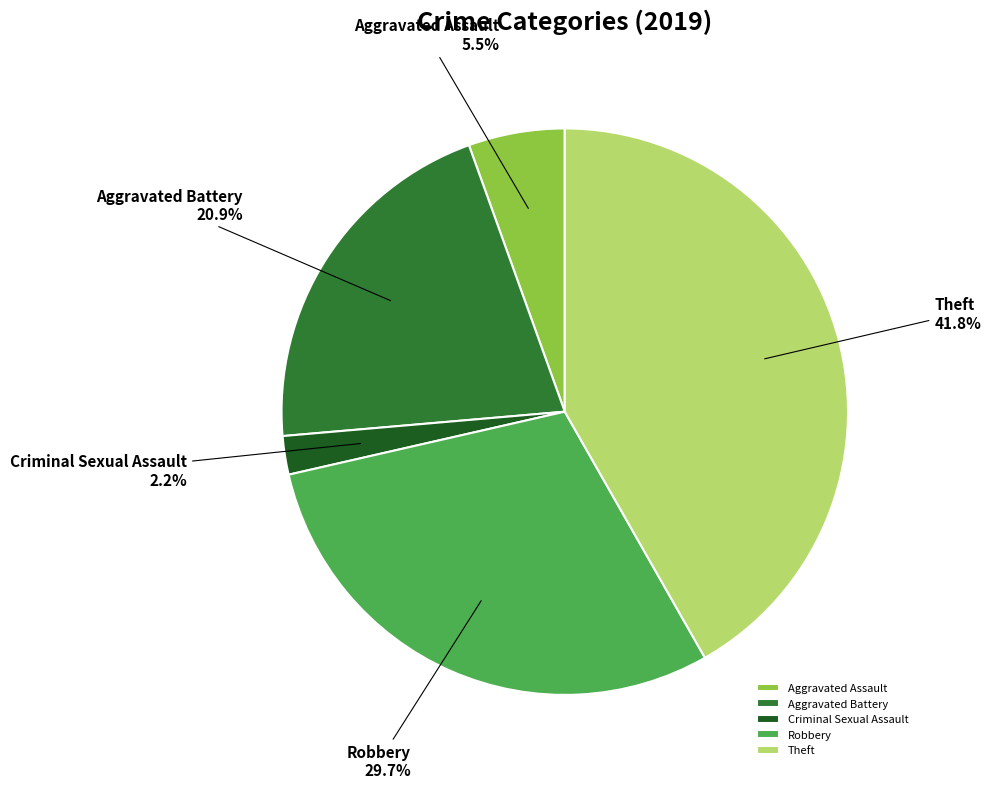

How many segments does this pie chart have?

5